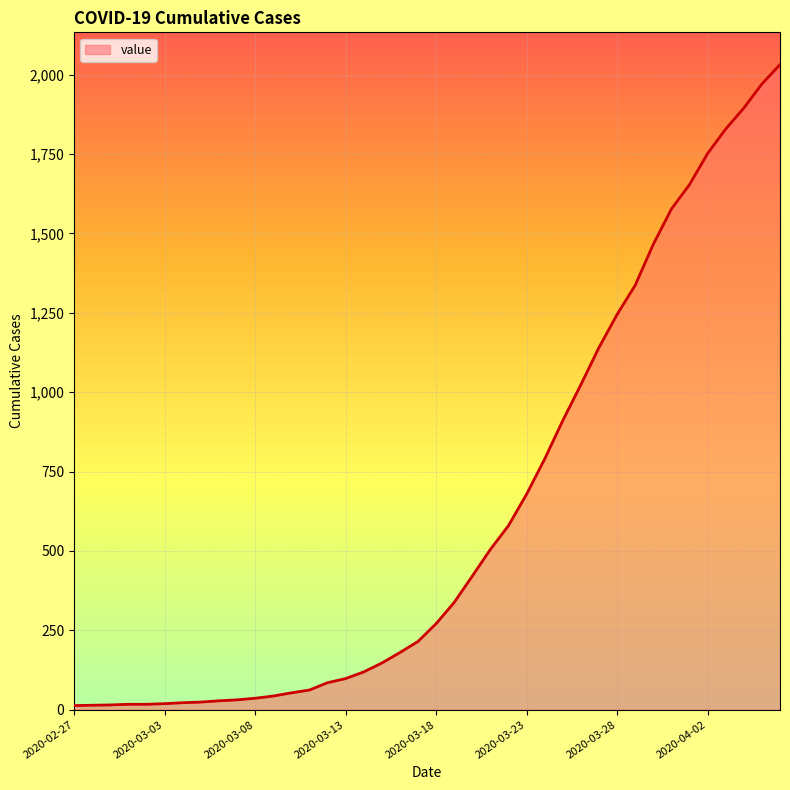

What is the maximum value shown in the chart?

2032